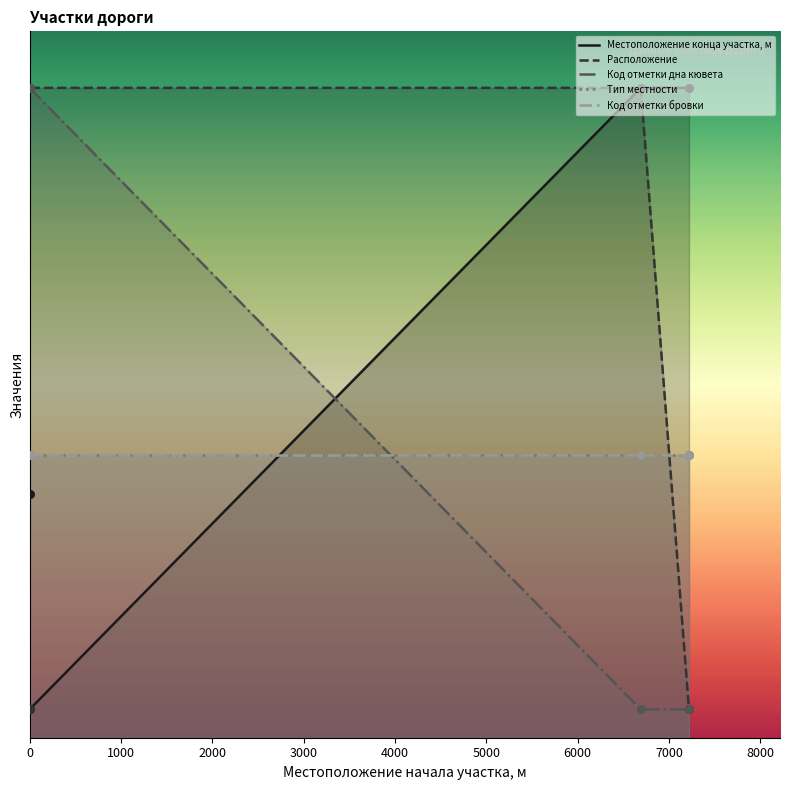

Which series reaches the minimum Y coordinate?

Местоположение конца участка, м